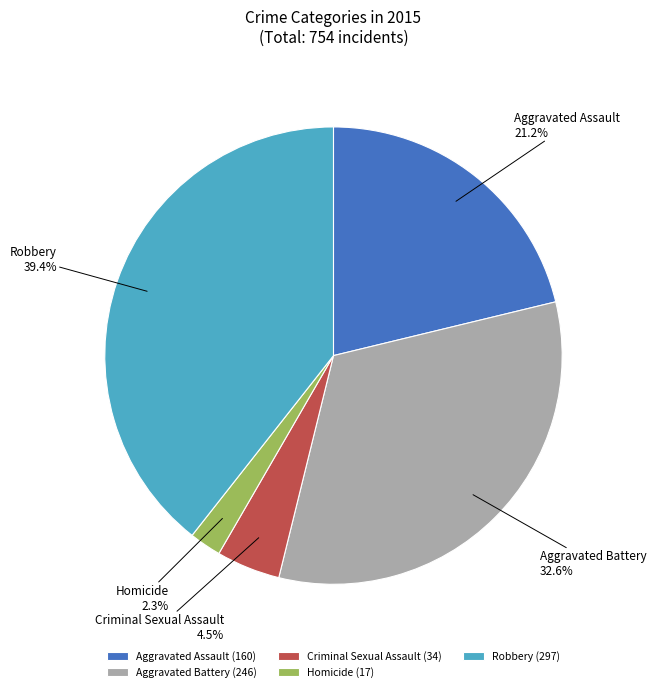

To the nearest percent, what is the difference between the Aggravated Assault and Aggravated Battery slice percentages?

11%